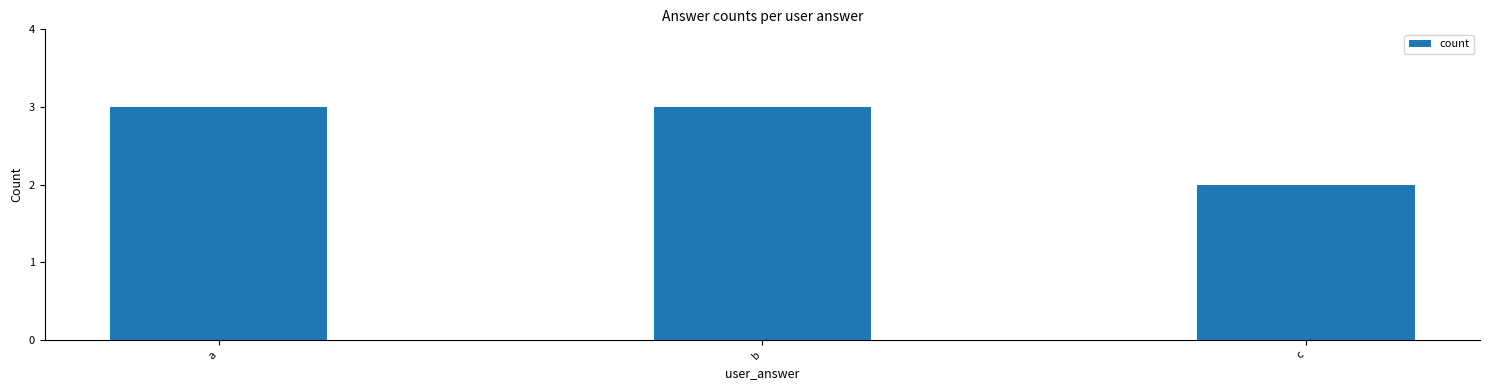

What is the maximum value shown in the chart?

3